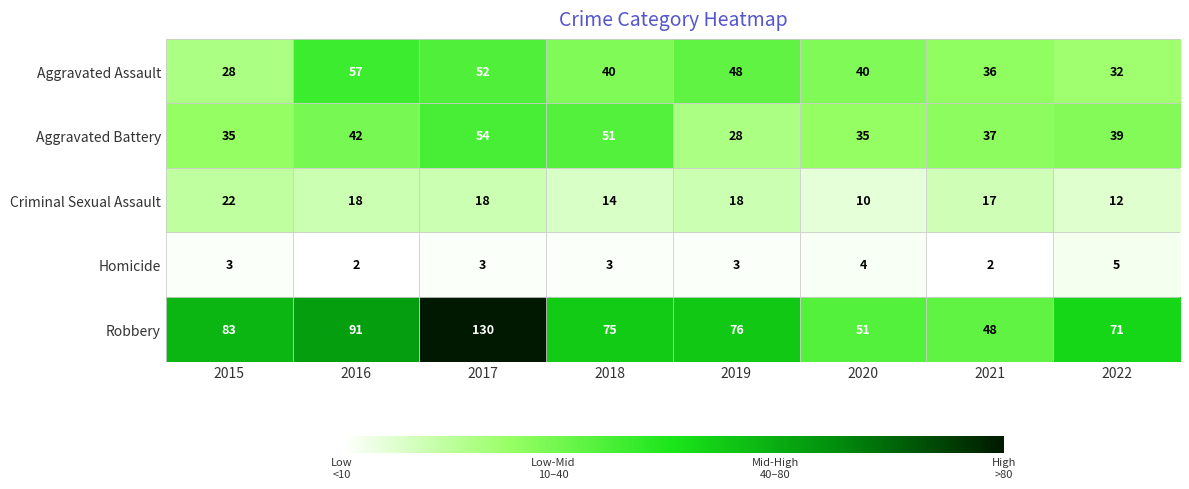

How many series are shown in this chart?

5